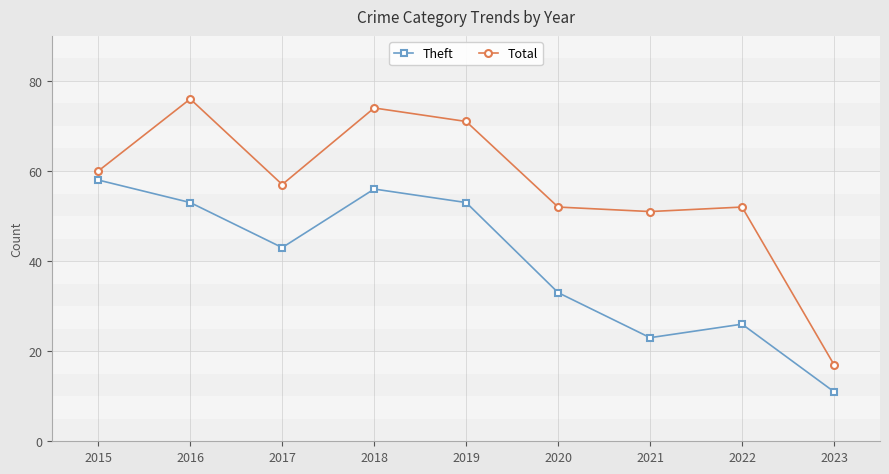

Rank the series by their average value, from lowest to highest.

Theft, Total